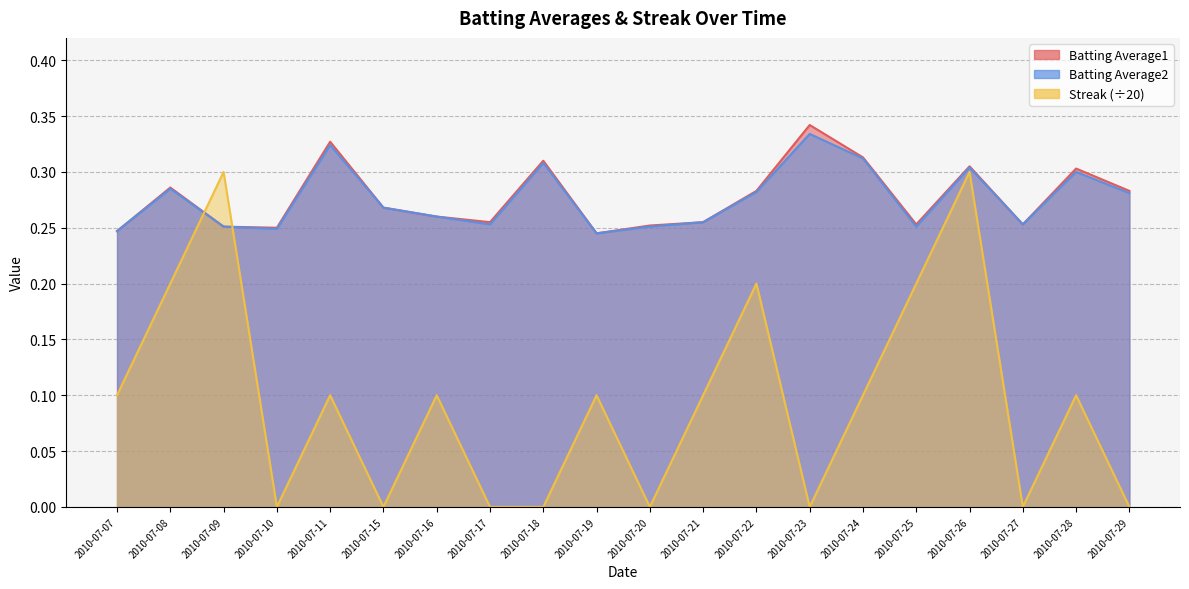

Reading left to right, extract all data points from this chart.

Batting Average1: 0.2	0.3	0.3	0.2	0.3	0.3	0.3	0.3	0.3	0.2	0.3	0.3	0.3	0.3	0.3	0.3	0.3	0.3	0.3	0.3
Batting Average2: 0.2	0.3	0.3	0.2	0.3	0.3	0.3	0.3	0.3	0.2	0.3	0.3	0.3	0.3	0.3	0.3	0.3	0.3	0.3	0.3
Streak: 0.1	0.2	0.3	0.0	0.1	0.0	0.1	0.0	0.0	0.1	0.0	0.1	0.2	0.0	0.1	0.2	0.3	0.0	0.1	0.0